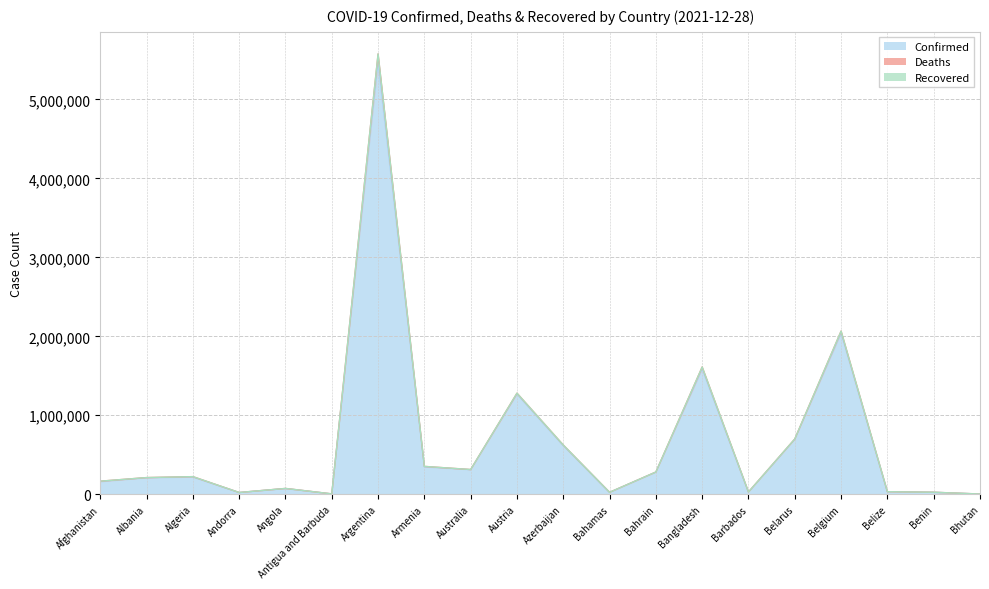

What is the highest value of the Confirmed series?

5460042